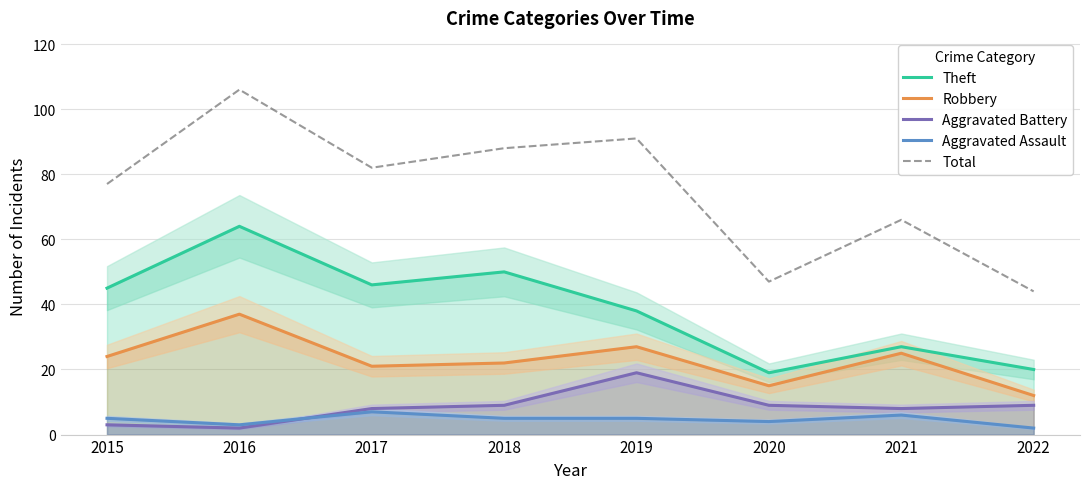

True or false: Total has a value of 15 at 2020.

False